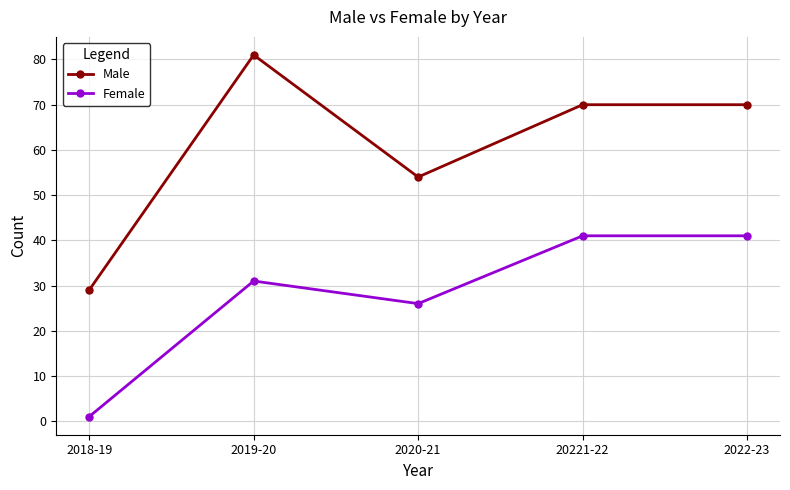

True or false: Female has a value of 1 at 2018-19.

True